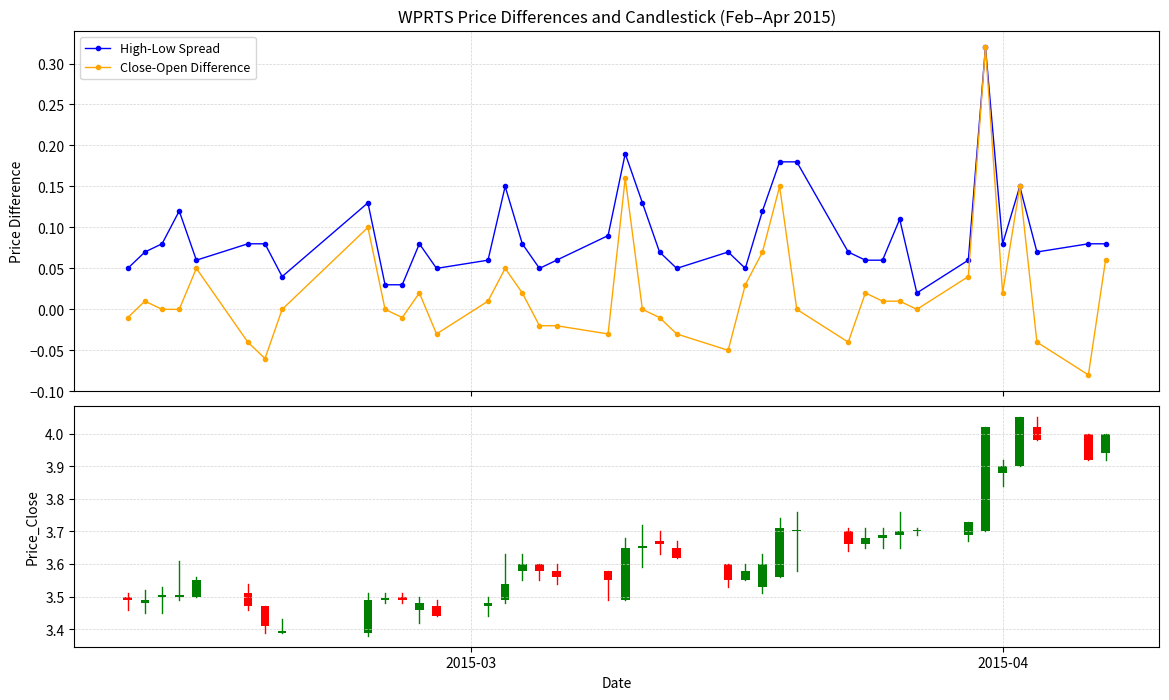

True or false: Close-Open Difference has more than 0 points higher than both neighbors.

True